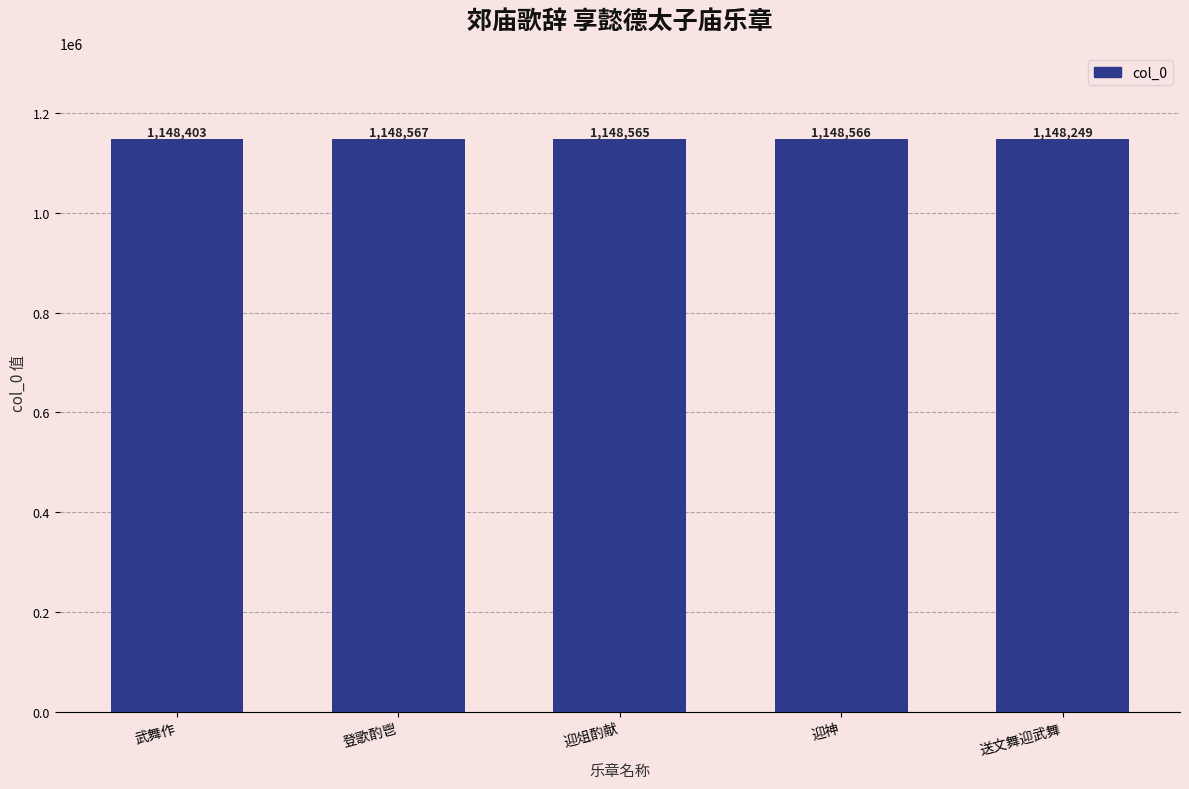

Approximately how many times larger is the value at 登歌酌鬯 compared to 迎神?

1.0